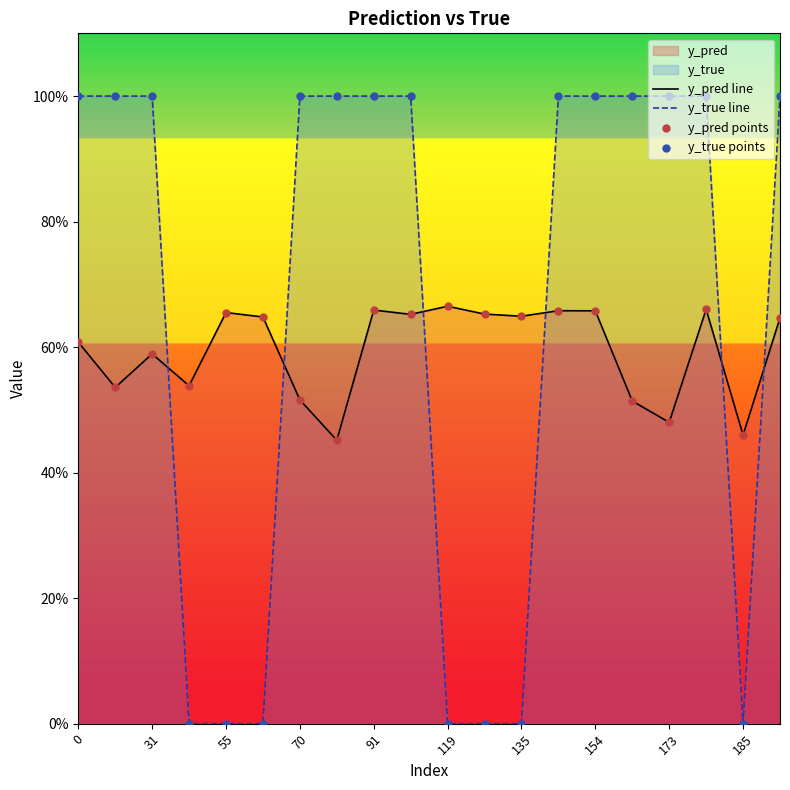

At how many categories does at least one series exceed 0?

20